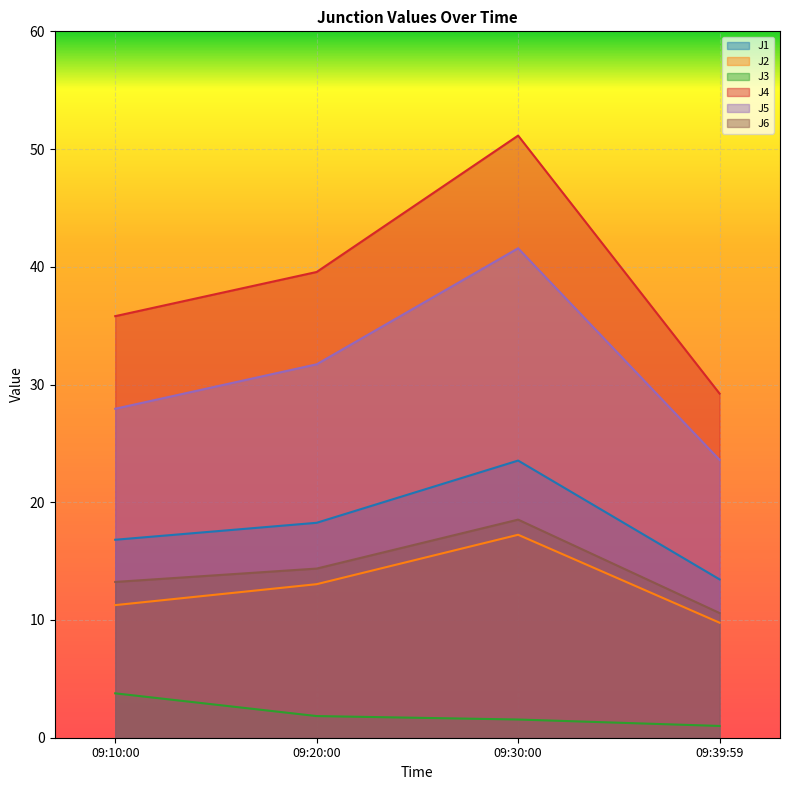

The J4 series shows 10.2 at 09:39:59. True or false?

False